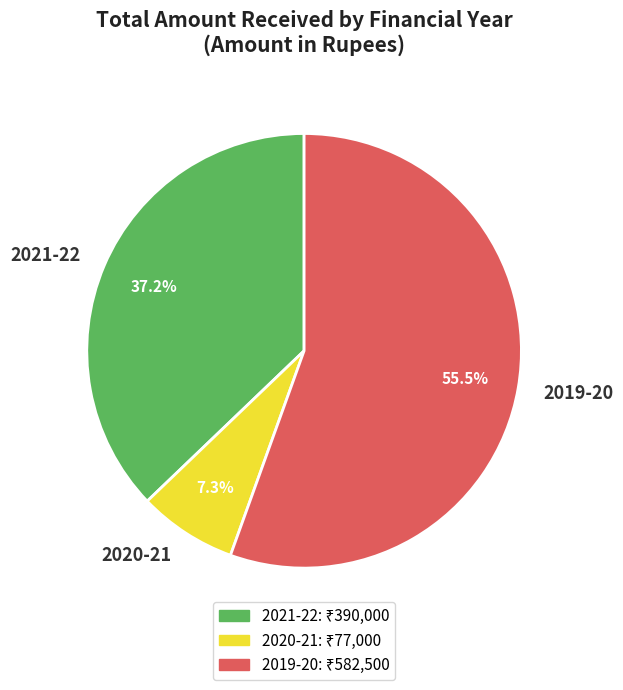

Is 2021-22 the majority of the pie?

No